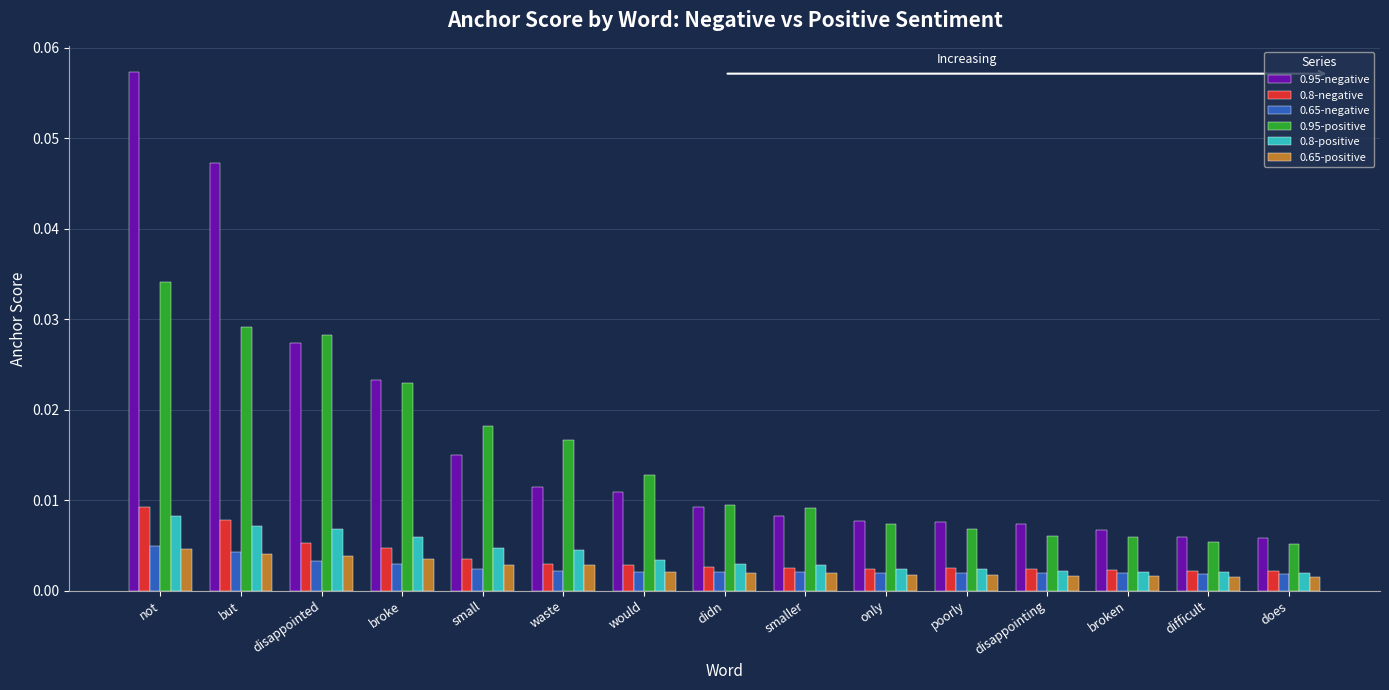

Which category has the highest value across all series?

not